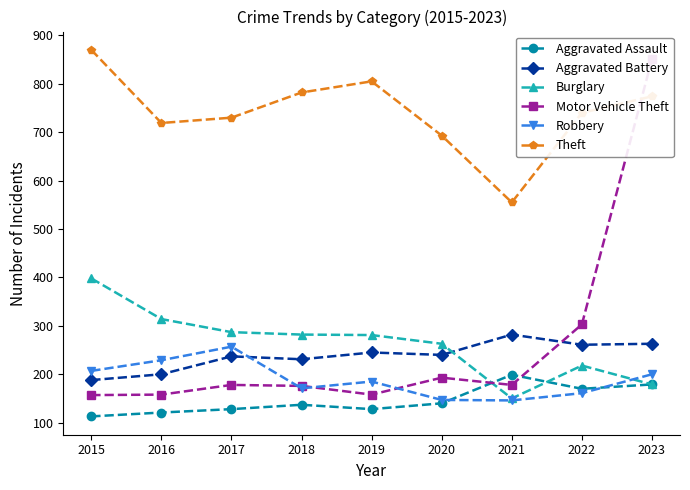

Which category has the highest value in the Theft series?

2015